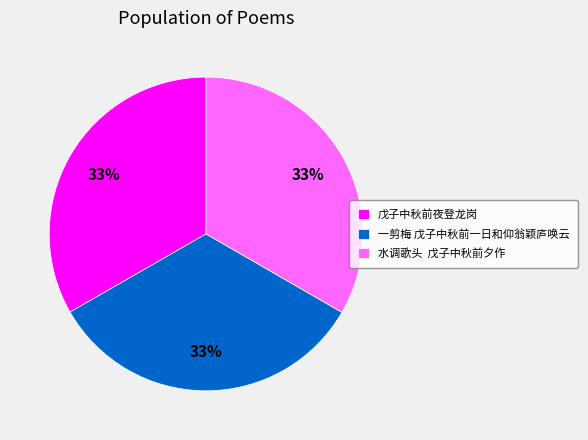

Is there any slice that represents more than half of the pie?

No